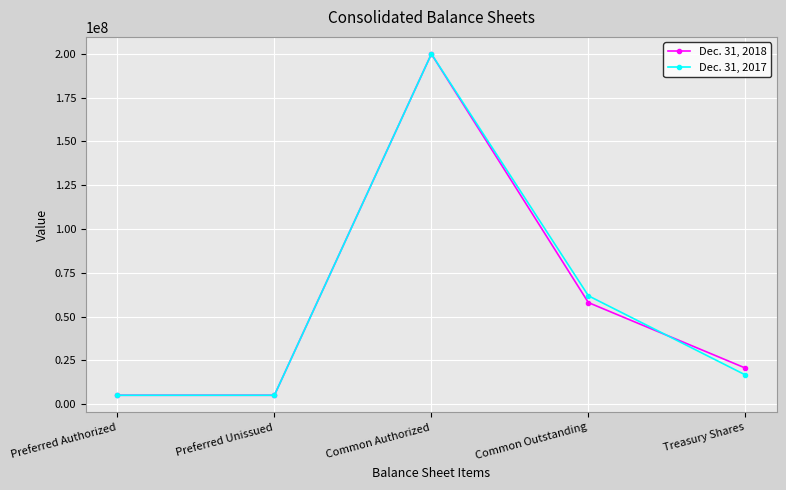

What is the total value across all series at Common Outstanding?

119797646